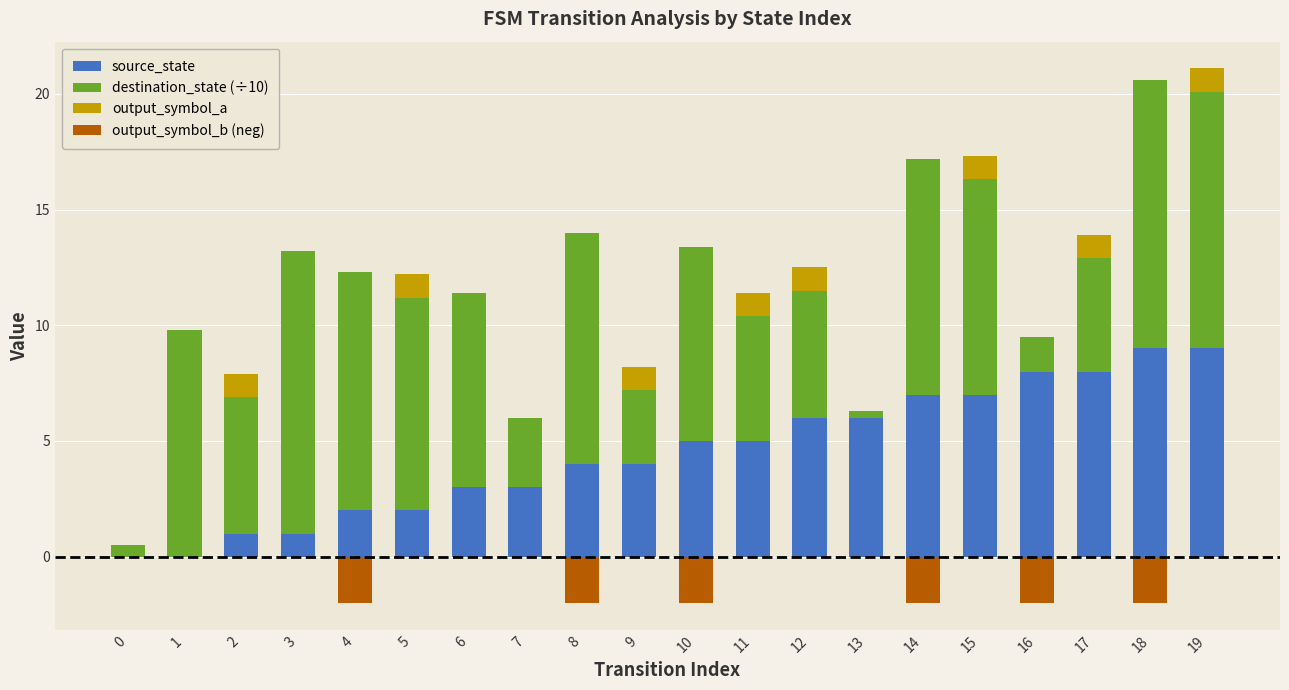

What is the value of the source_state bar at the 13th from the left?

6.0